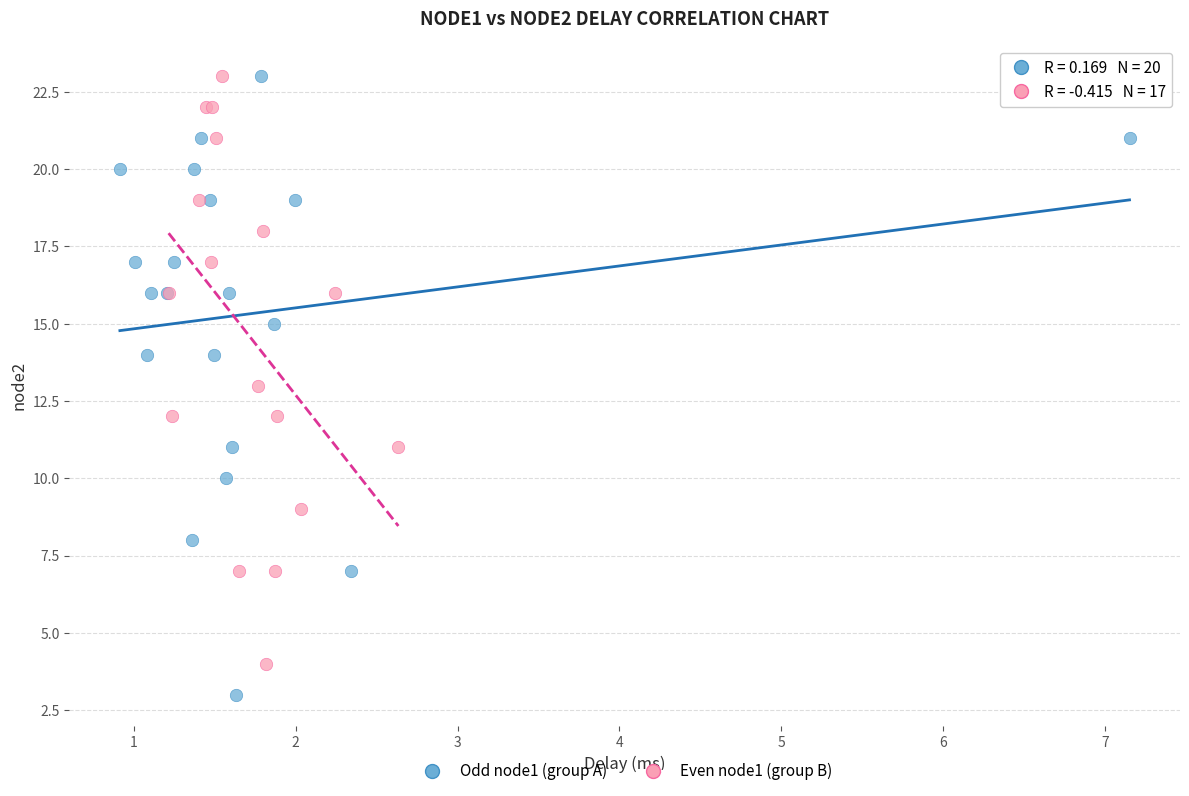

Which series reaches the minimum Y coordinate?

Odd node1 (group A)